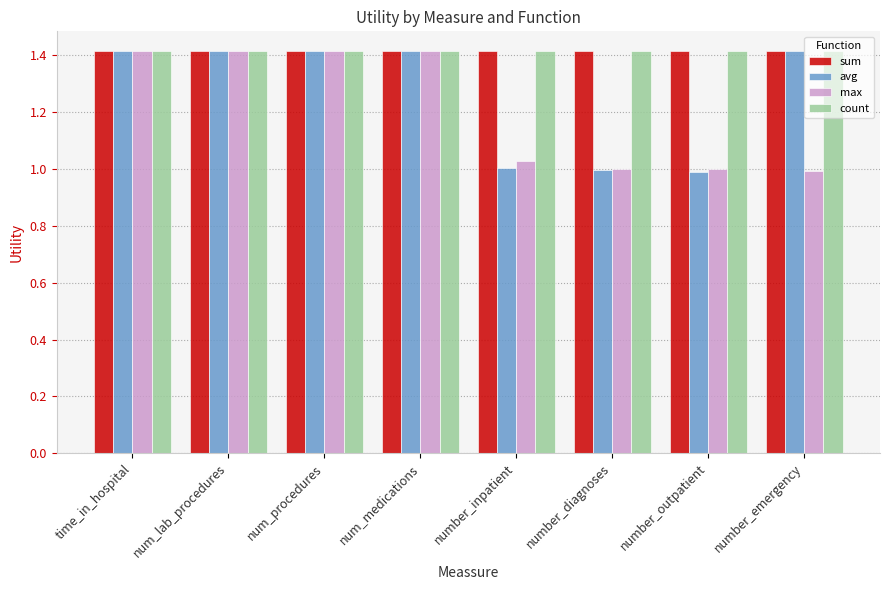

Read the sum value at number_inpatient.

1.4